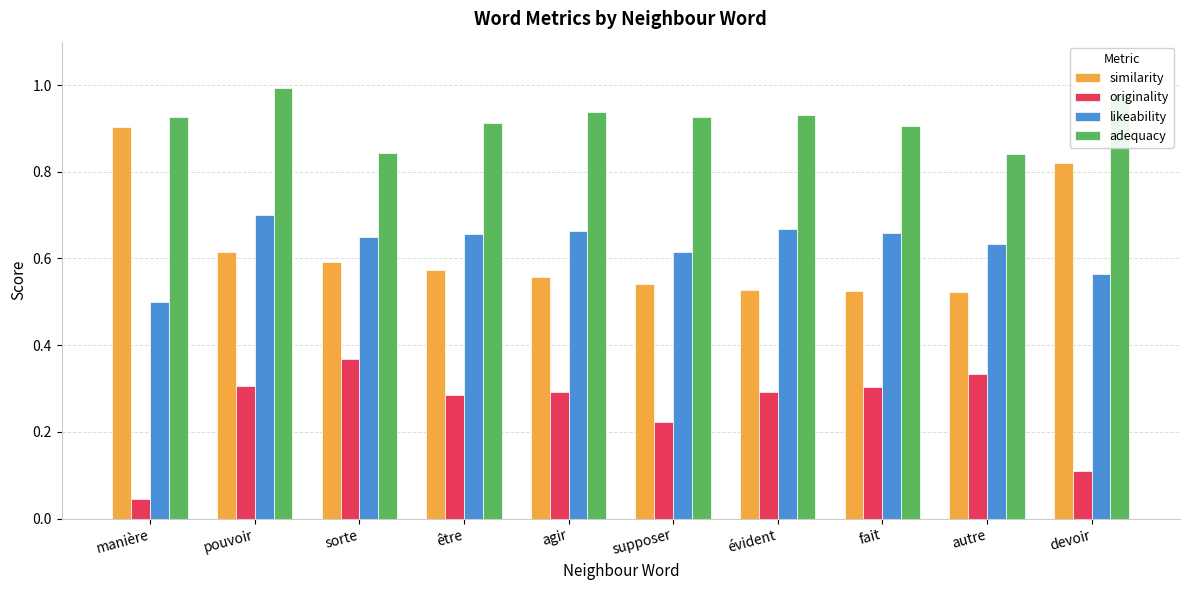

How many groups of bars are there?

10